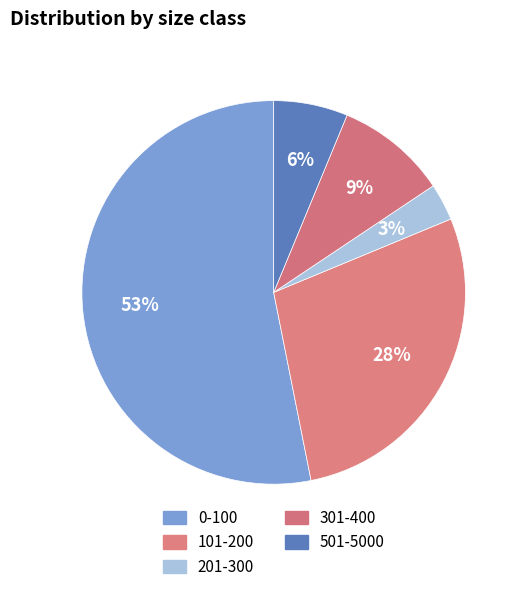

How many slices are in this pie chart?

5